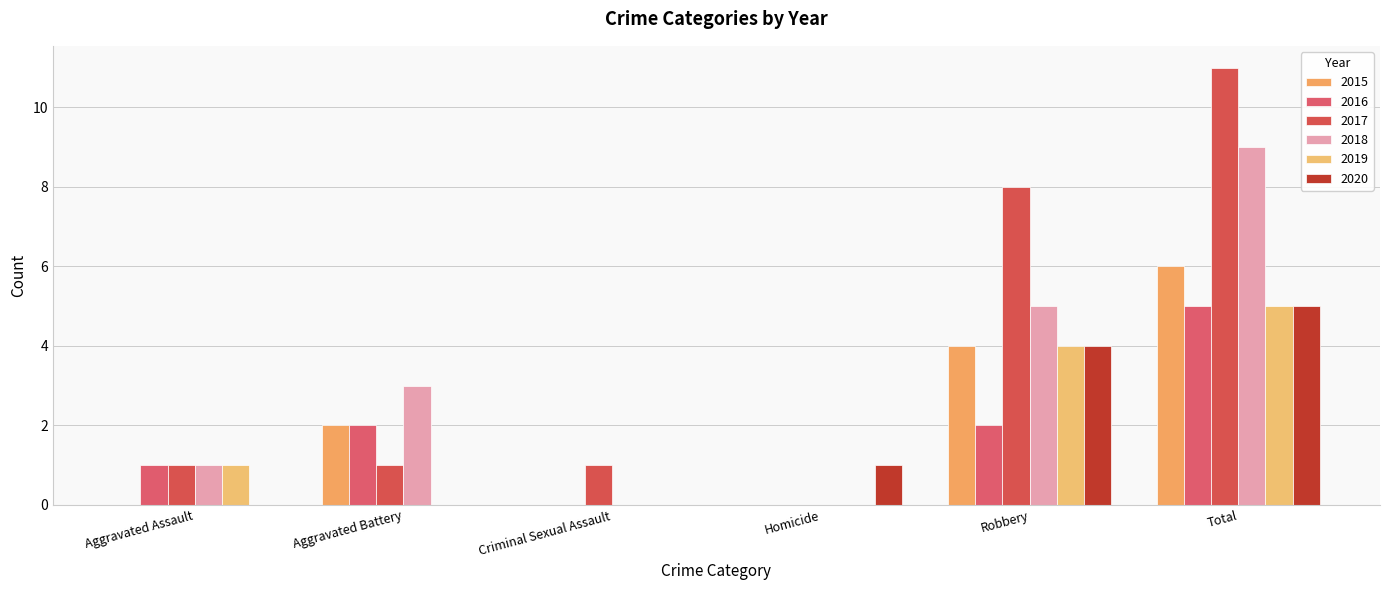

What is the label of the 6th bar from the left?

Total